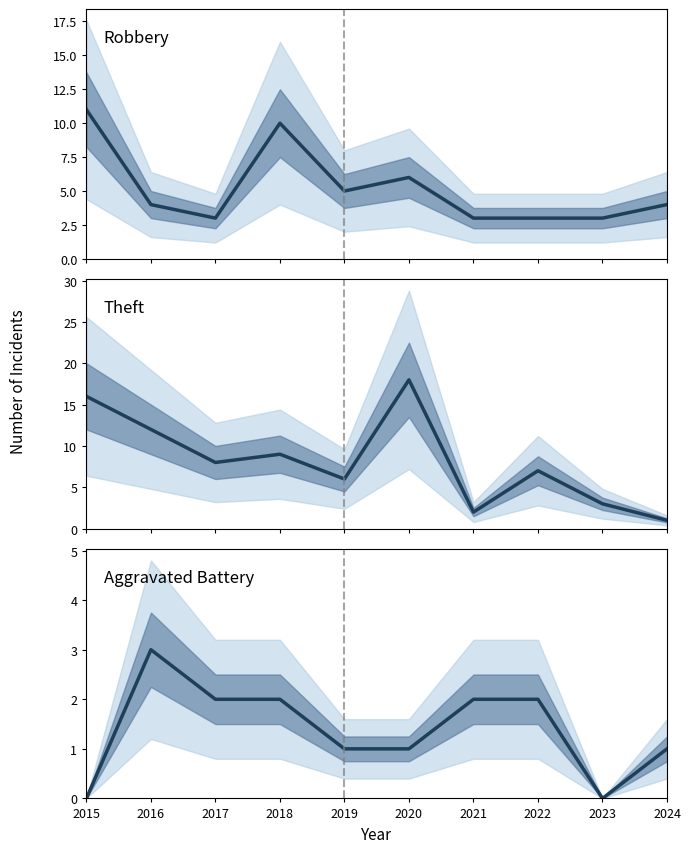

In Theft, how many points are higher than both neighbors (excluding endpoints)?

3